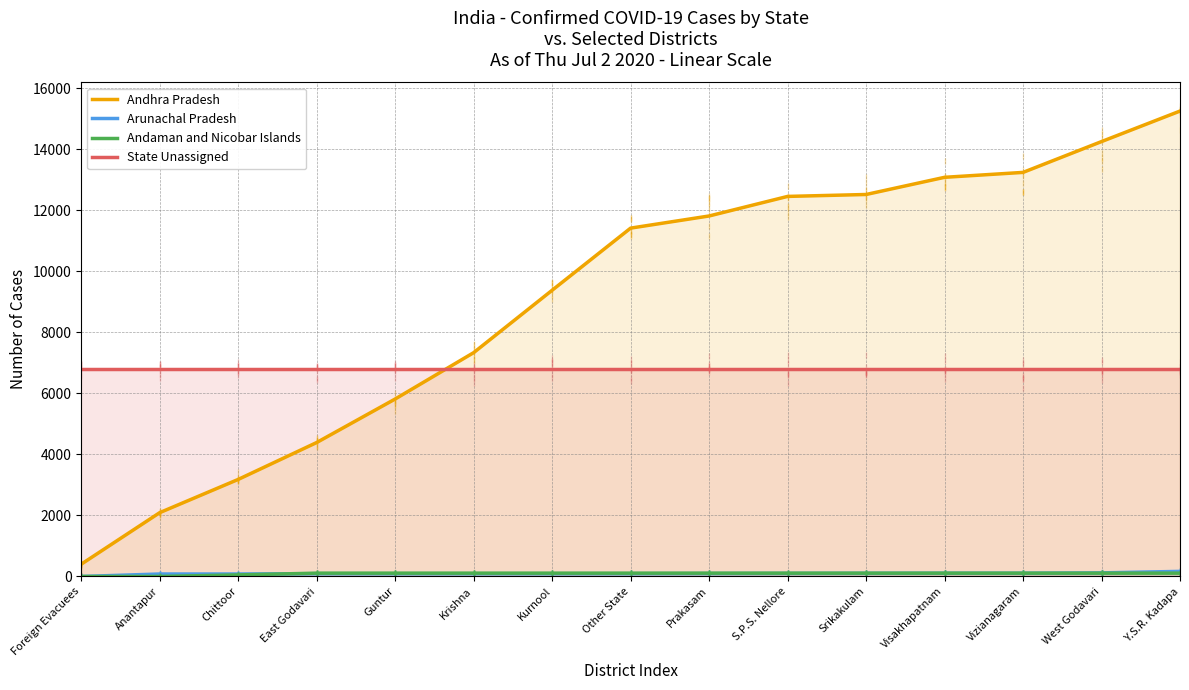

At West Godavari, list the series in order from largest to smallest.

Andhra Pradesh, State Unassigned, Arunachal Pradesh, Andaman and Nicobar Islands